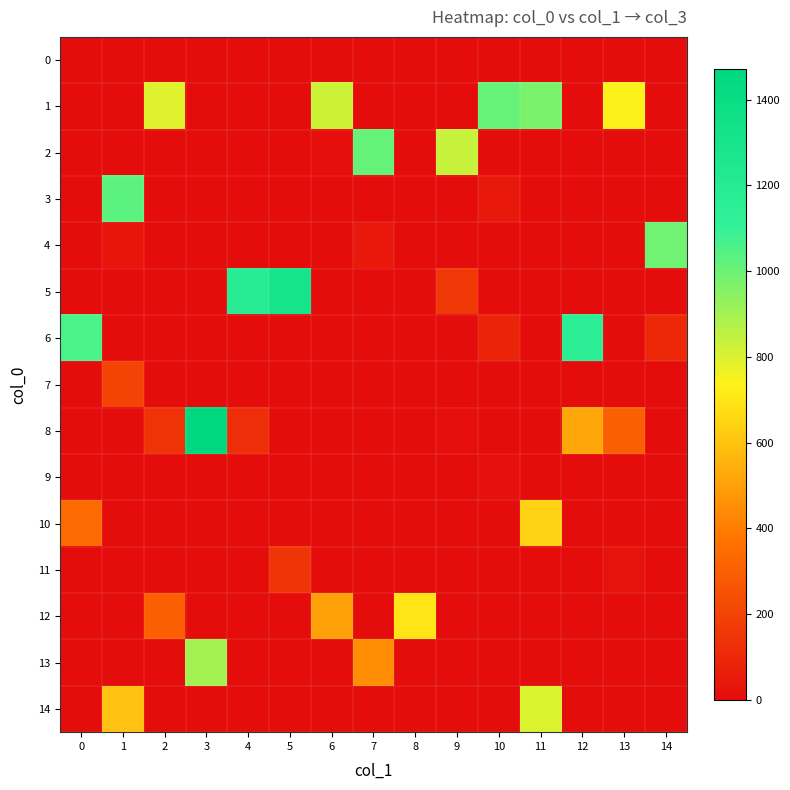

Reading left to right, what are all the values shown in this chart?

row_0: 0=0	1=1	2=0	3=1	4=0	5=0	6=0	7=0	8=0	9=1	10=0	11=0	12=1	13=0	14=0
row_1: 0=0	1=0	2=793	3=0	4=0	5=0	6=825	7=0	8=0	9=0	10=1009	11=972	12=0	13=742	14=0
row_2: 0=0	1=0	2=0	3=0	4=0	5=0	6=12	7=1013	8=0	9=836	10=0	11=0	12=0	13=0	14=0
row_3: 0=0	1=1030	2=0	3=0	4=0	5=0	6=0	7=0	8=0	9=0	10=48	11=0	12=0	13=0	14=0
row_4: 0=0	1=34	2=0	3=0	4=0	5=0	6=0	7=46	8=0	9=0	10=0	11=0	12=0	13=0	14=994
row_5: 0=0	1=0	2=0	3=0	4=1187	5=1307	6=0	7=0	8=0	9=160	10=0	11=0	12=0	13=0	14=0
row_6: 0=1059	1=0	2=0	3=0	4=0	5=0	6=0	7=0	8=0	9=0	10=85	11=0	12=1156	13=0	14=101
row_7: 0=0	1=199	2=0	3=0	4=0	5=0	6=0	7=0	8=0	9=2	10=0	11=0	12=0	13=0	14=0
row_8: 0=0	1=0	2=140	3=1471	4=123	5=0	6=0	7=0	8=0	9=13	10=0	11=0	12=522	13=299	14=0
row_9: 0=0	1=0	2=0	3=0	4=1	5=0	6=0	7=0	8=0	9=1	10=20	11=0	12=0	13=0	14=0
row_10: 0=338	1=0	2=0	3=0	4=0	5=0	6=0	7=0	8=0	9=0	10=1	11=644	12=0	13=0	14=0
row_11: 0=0	1=0	2=0	3=0	4=0	5=149	6=0	7=0	8=0	9=0	10=0	11=0	12=0	13=21	14=0
row_12: 0=0	1=0	2=300	3=0	4=0	5=0	6=500	7=0	8=700	9=0	10=0	11=0	12=0	13=0	14=0
row_13: 0=0	1=0	2=0	3=900	4=0	5=0	6=0	7=450	8=0	9=0	10=0	11=0	12=0	13=0	14=0
row_14: 0=0	1=600	2=0	3=0	4=0	5=0	6=0	7=0	8=0	9=0	10=0	11=800	12=0	13=0	14=0